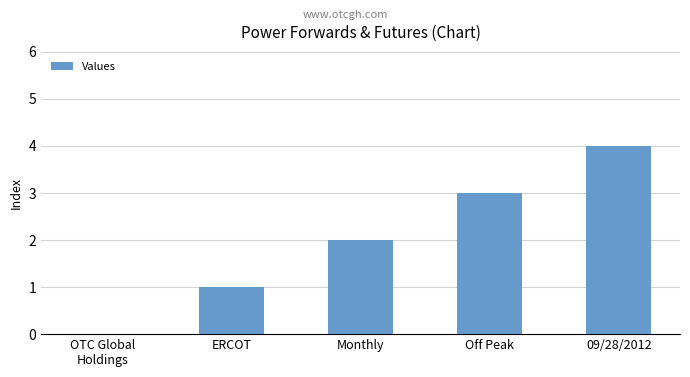

What is the difference between the values at Off Peak and ERCOT?

2